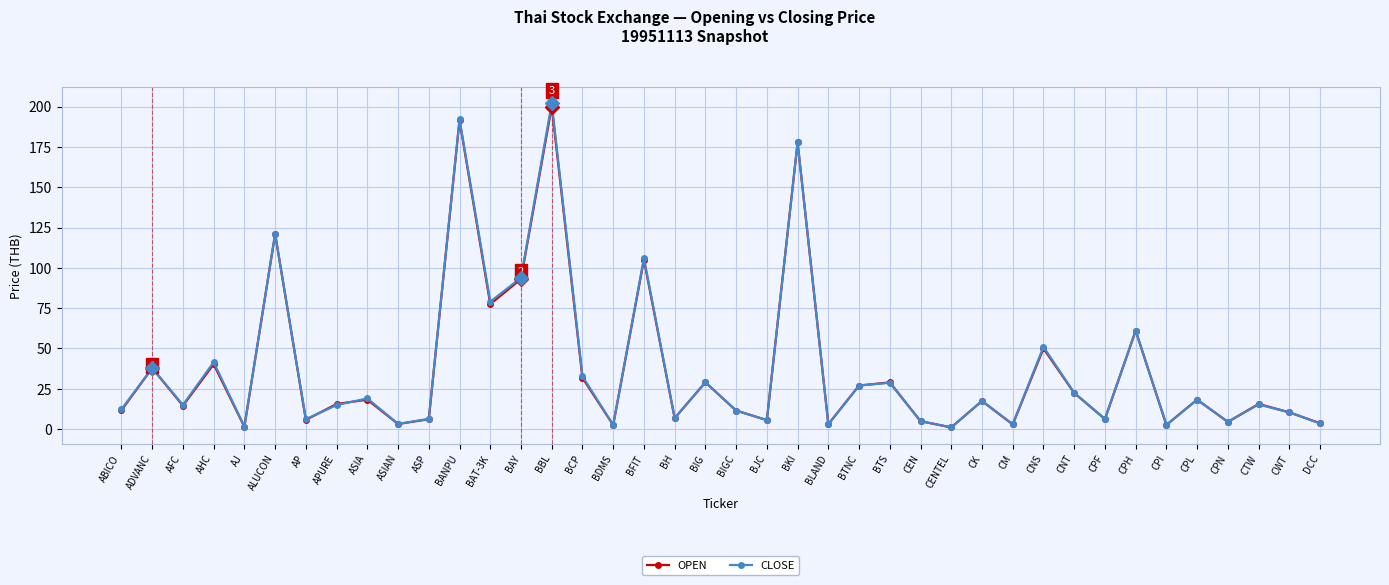

List the series in order of their peak value, highest first.

CLOSE, OPEN